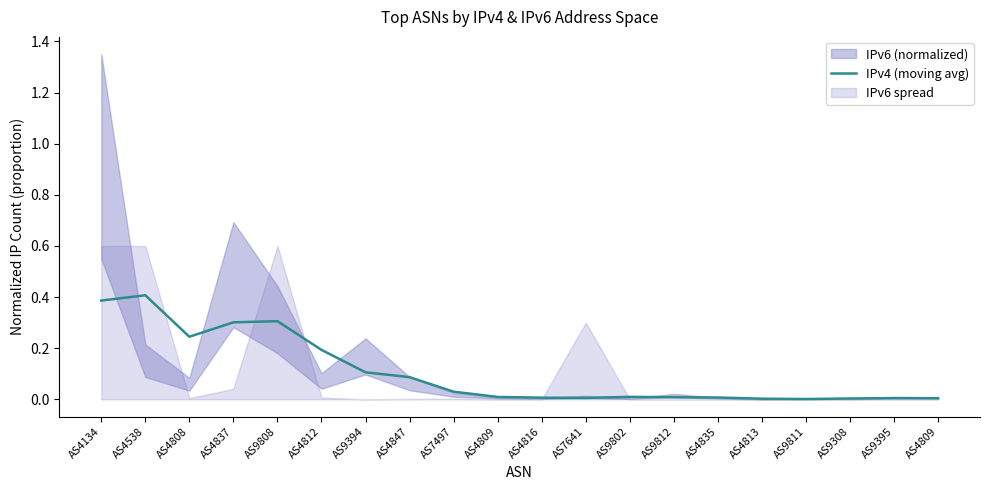

Where is the first local maximum?

AS4538